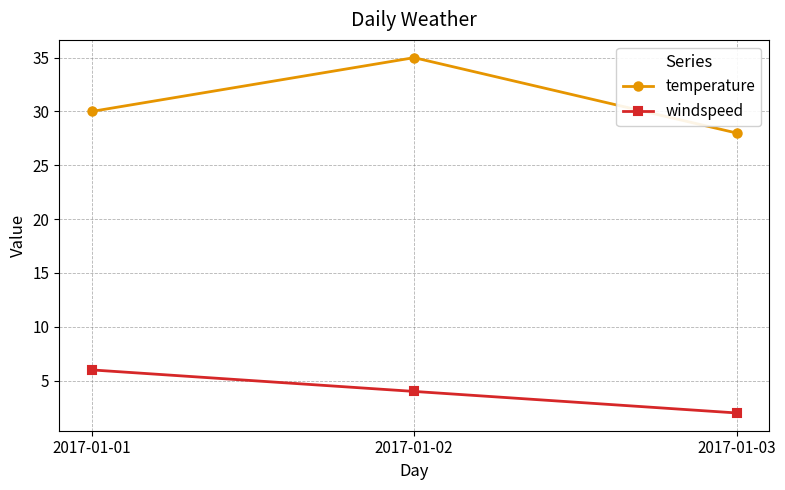

The temperature series shows 35 at 2017-01-02. True or false?

True